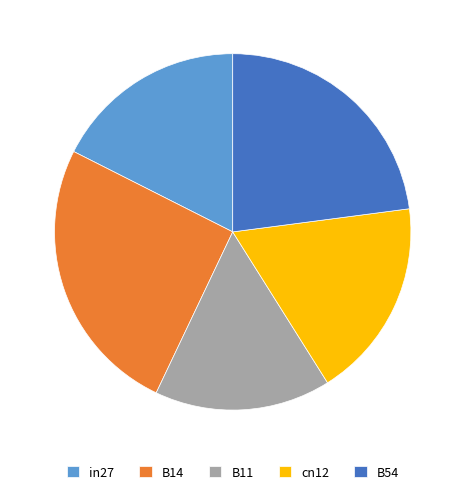

Do cn12 and B11 together represent more than half of the pie?

No